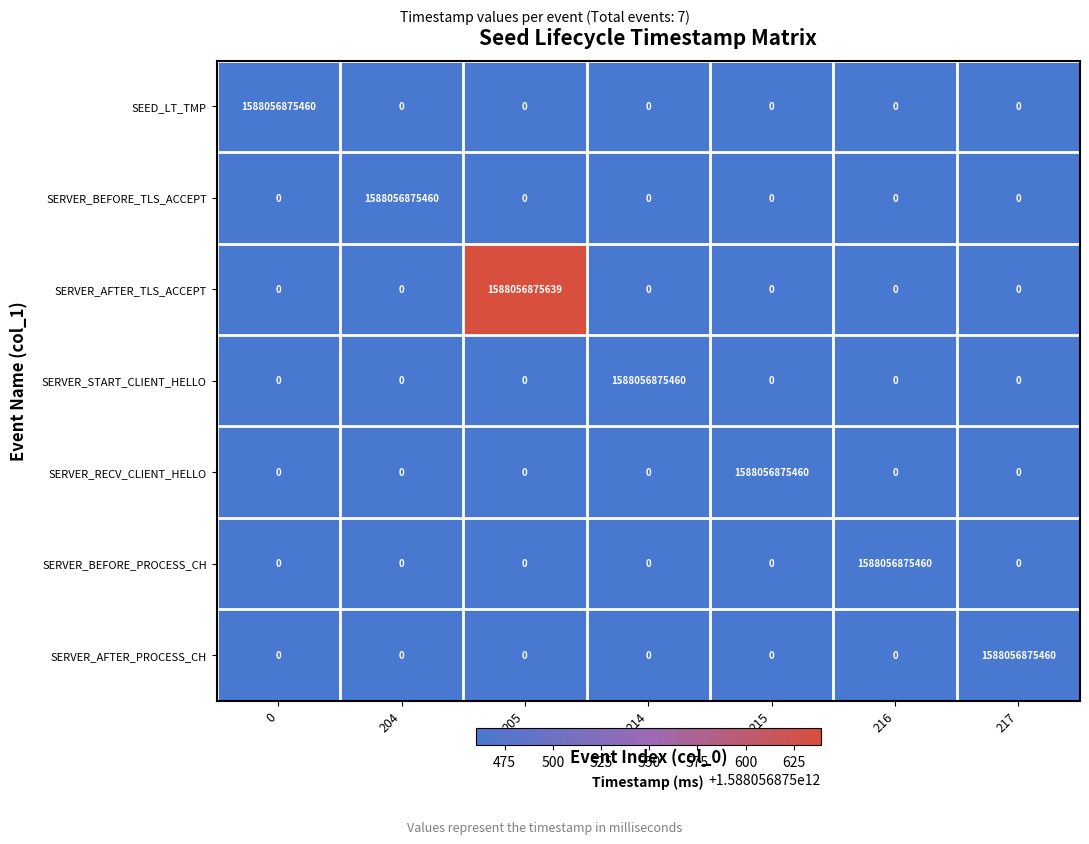

The value of SEED_LT_TMP at 217 is 688171895162. True or false?

False